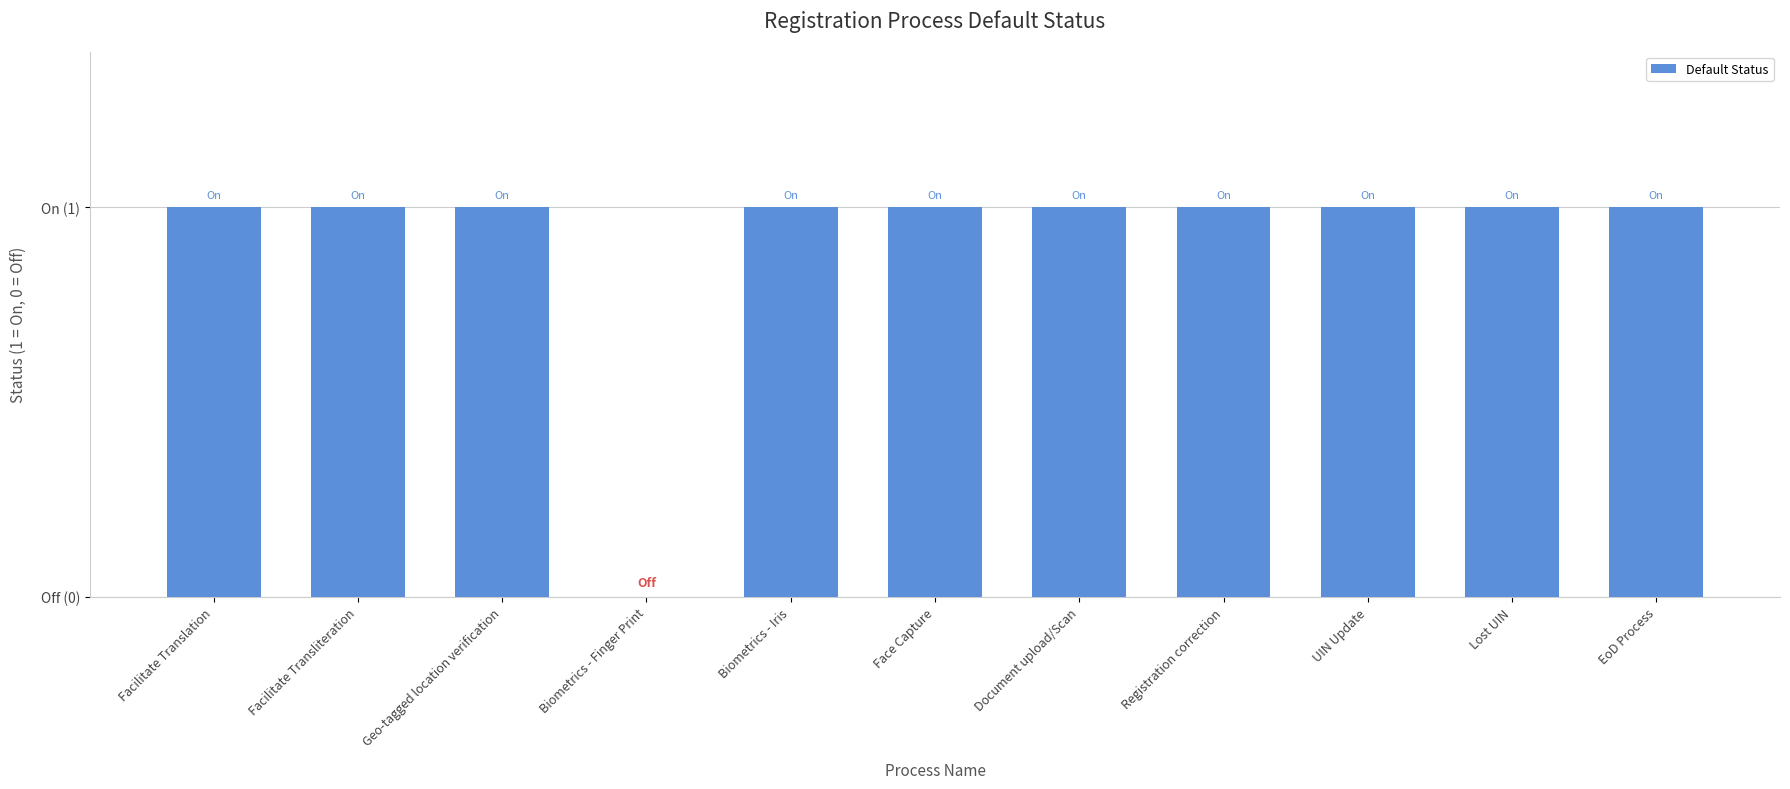

True or false: the data shows 0 at Facilitate Transliteration.

False